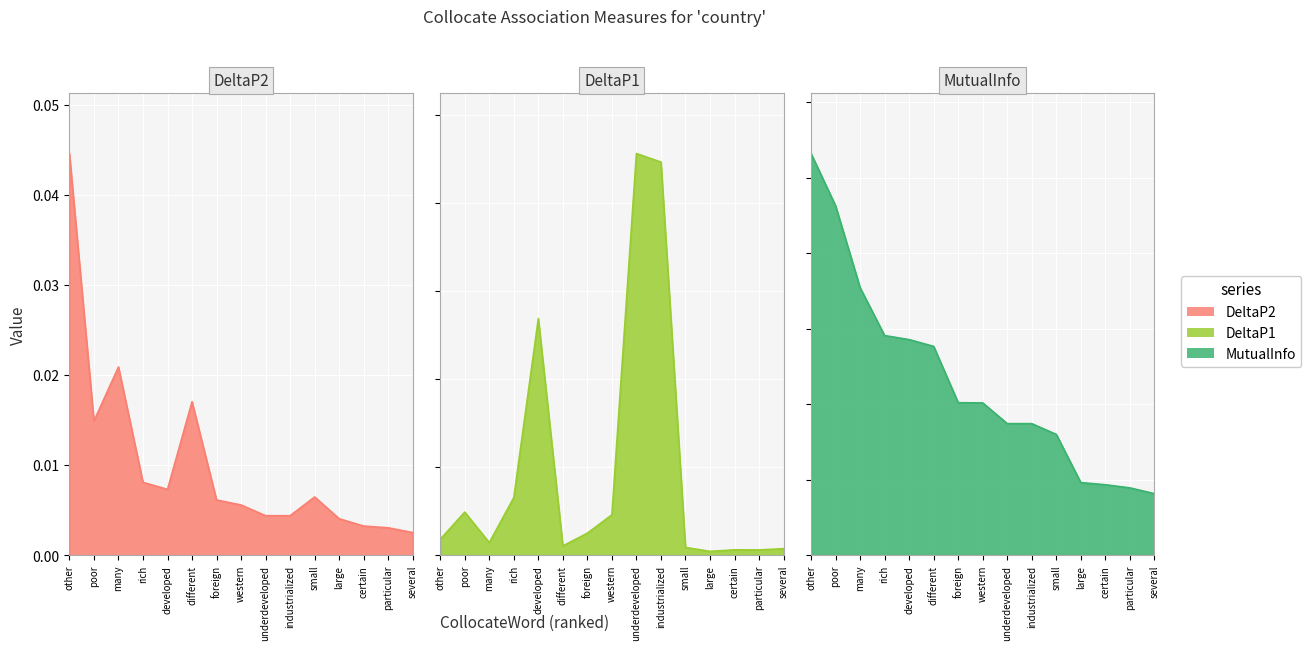

At how many categories does at least one series exceed 0?

15